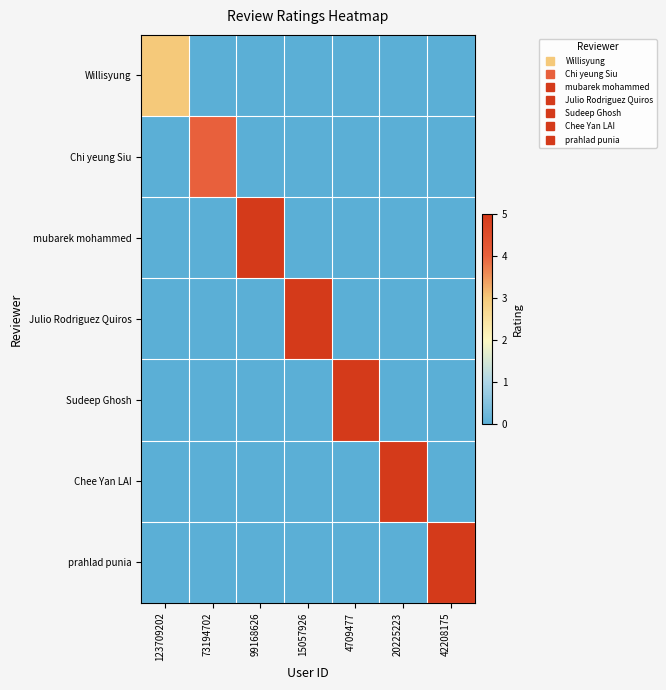

Between 99168626 and 73194702, which is larger?

99168626